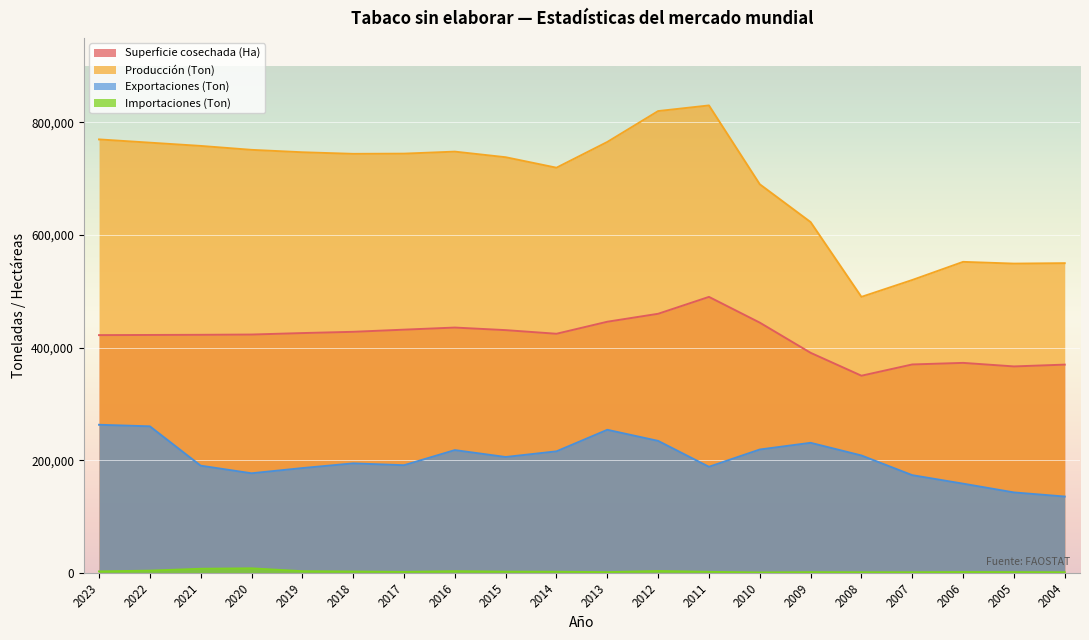

True or false: Producción (Ton) has more than 2 interior local peaks.

True